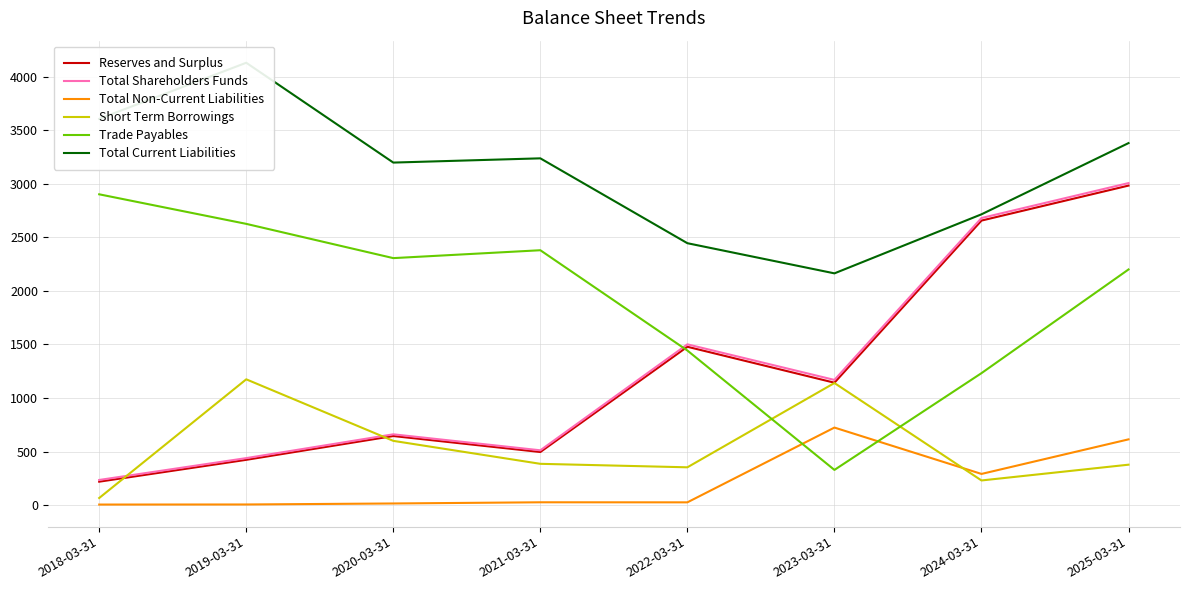

Between which two adjacent categories do Trade Payables and Total Shareholders Funds first intersect?

2021-03-31 and 2022-03-31